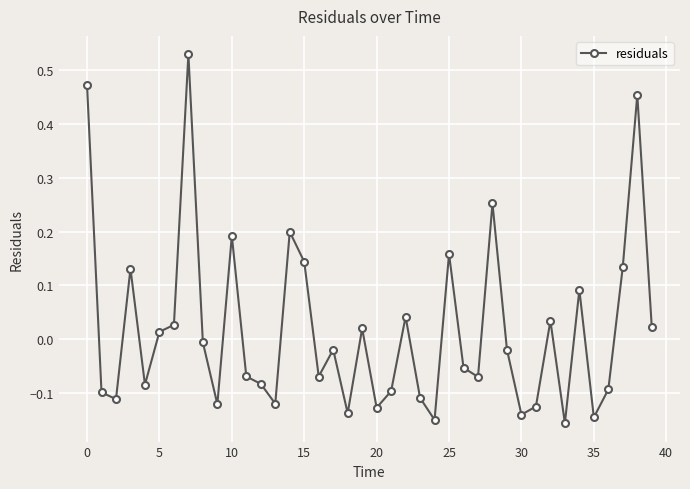

True or false: the data has more than 1 interior local peaks.

True